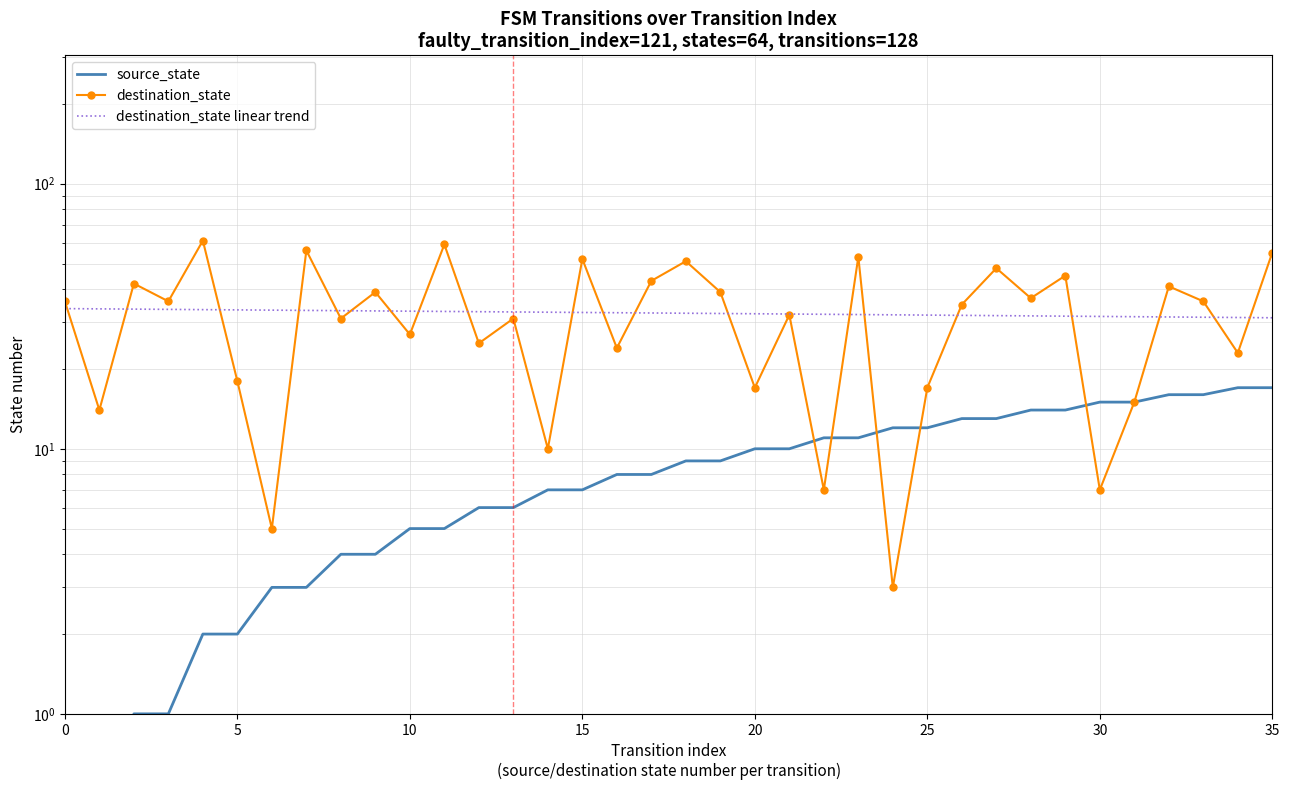

List the series in order of their peak value, highest first.

destination_state, source_state